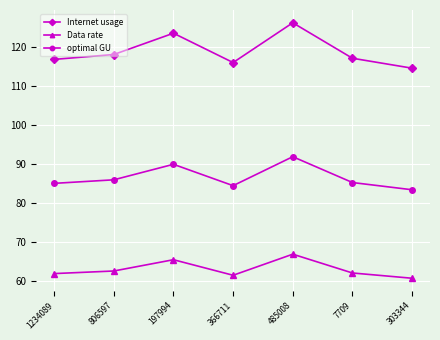

The value of Internet usage at 485008 is 26.8. True or false?

False